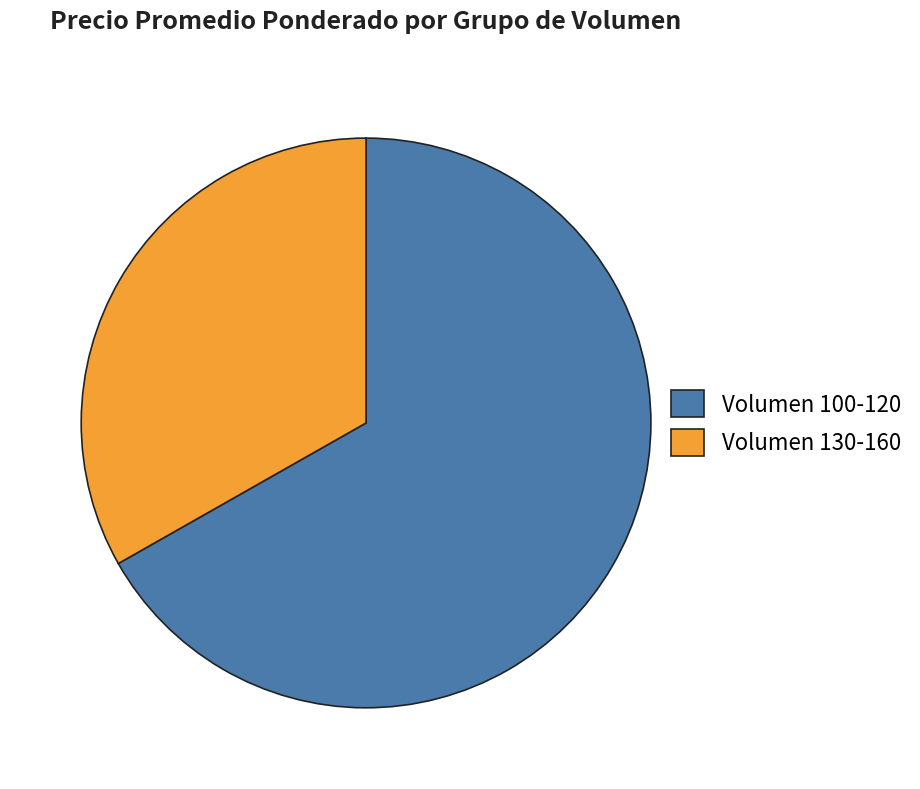

Which has a higher value, Volumen 100-120 or Volumen 130-160?

Volumen 100-120